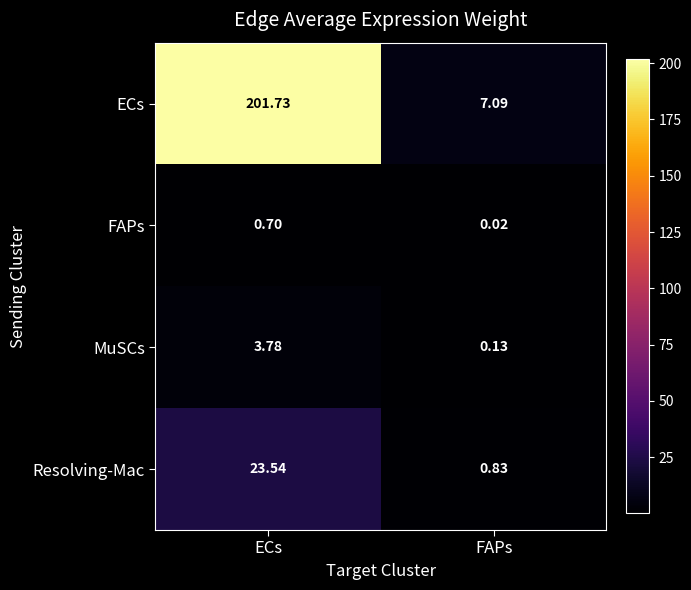

Which series has the largest total across all categories?

ECs